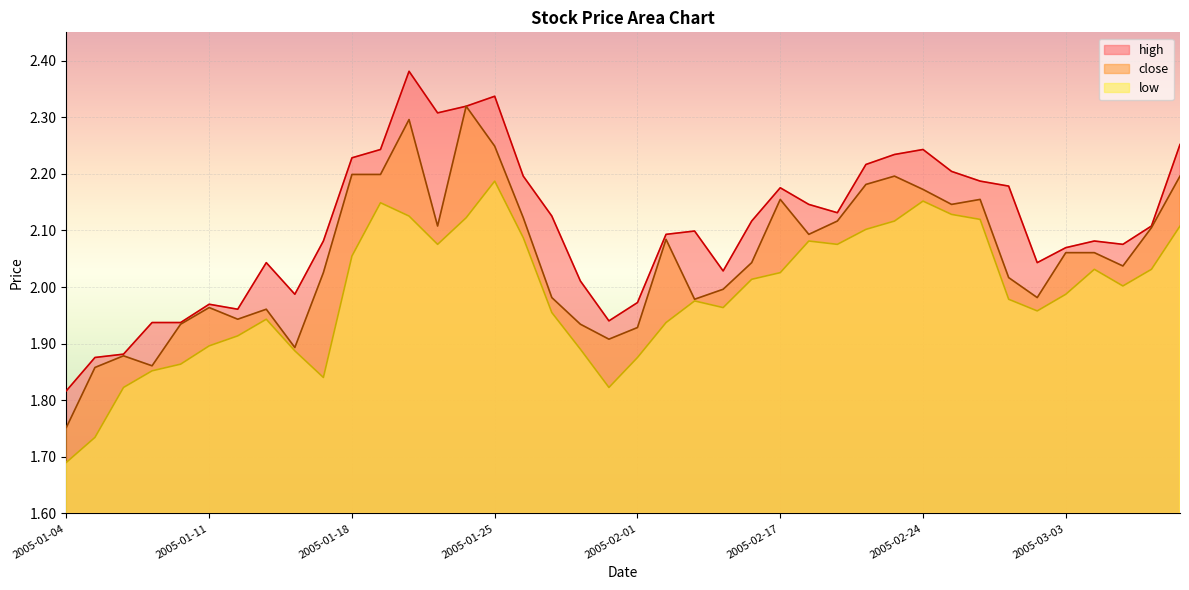

What is the value of the high point at the 24th from the left?

2.0